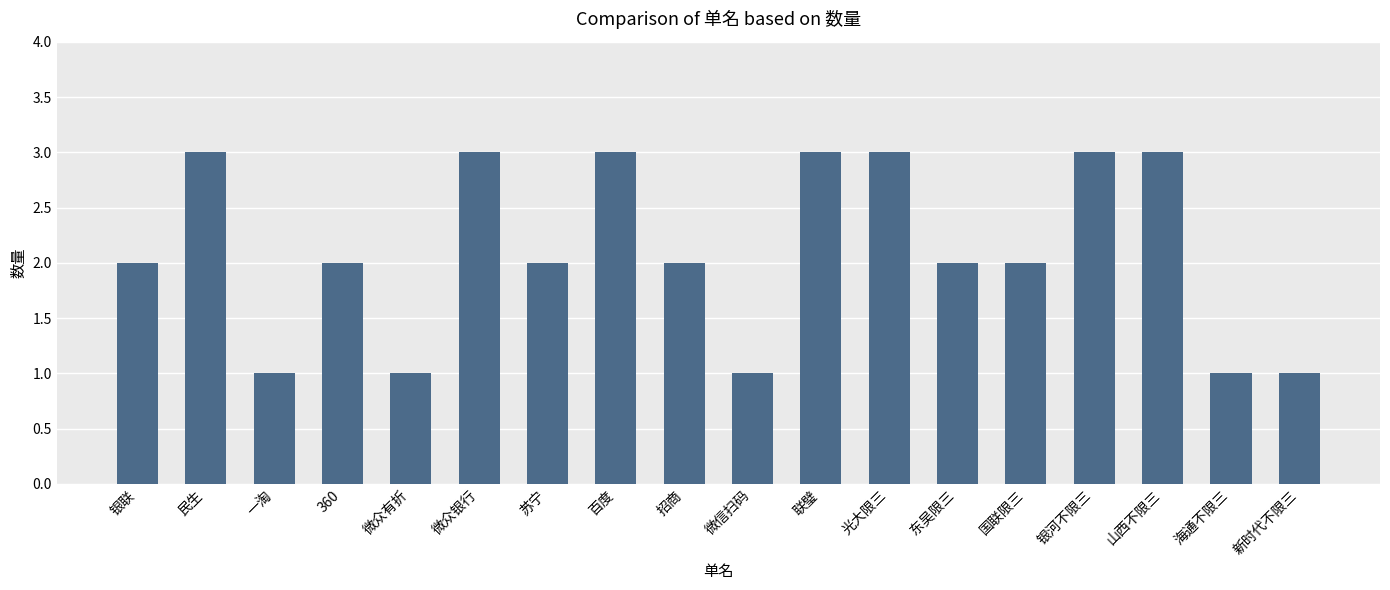

Count the number of categories in the chart.

18